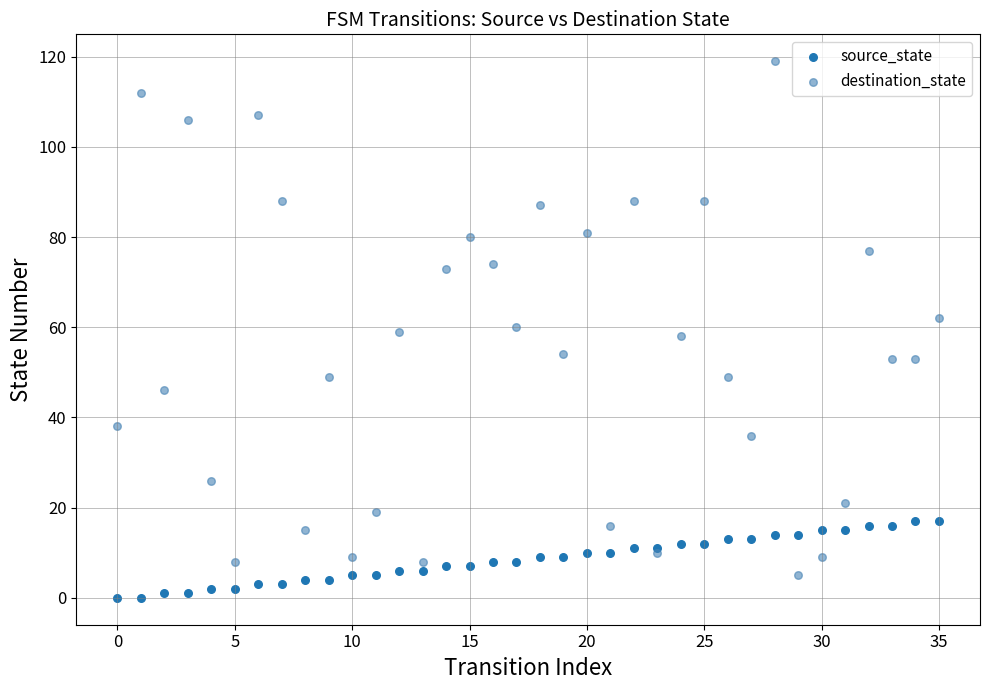

Which series reaches the maximum Y coordinate?

destination_state